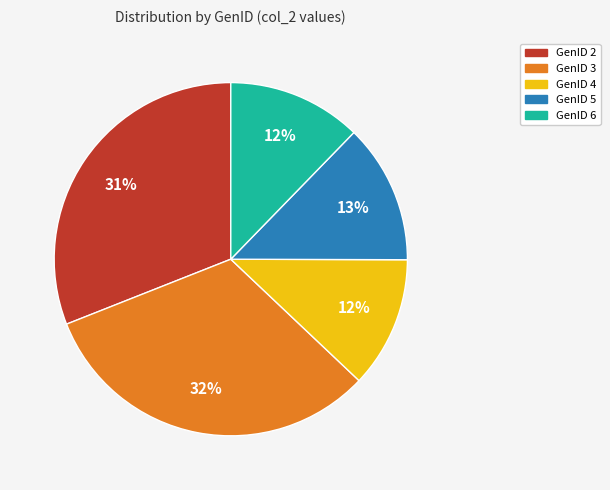

To the nearest percent, what portion does GenID 4 represent?

12%